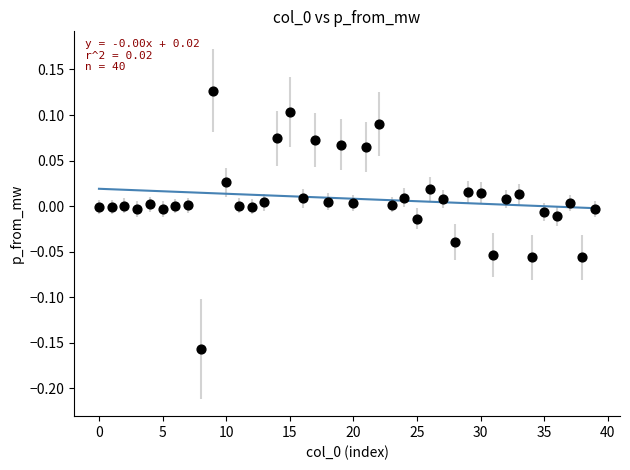

What is the range of Y values (max minus min)?

0.3